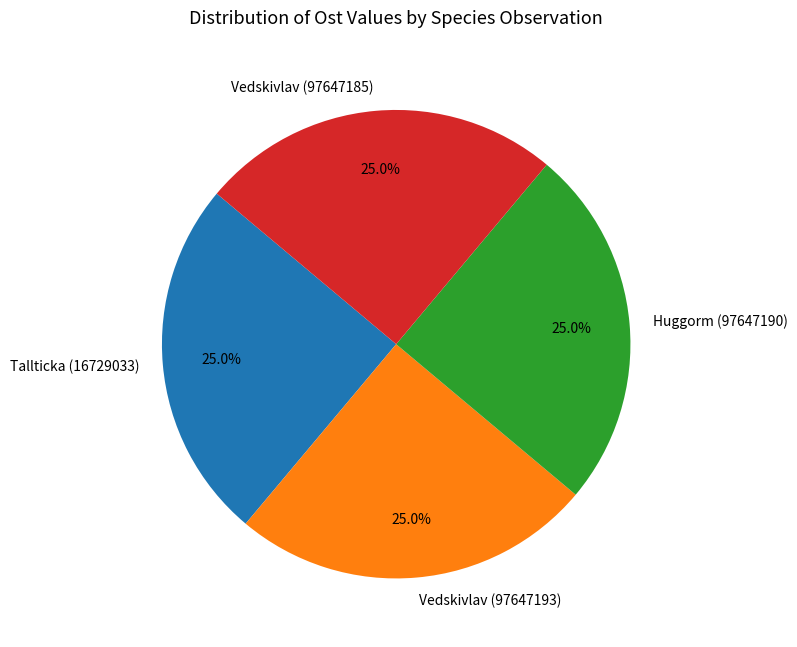

To the nearest percent, what portion does Tallticka (16729033) represent?

25%